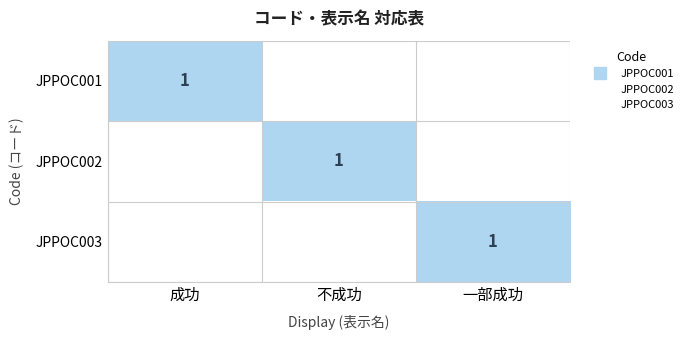

How many values in the JPPOC003 series exceed 0?

1